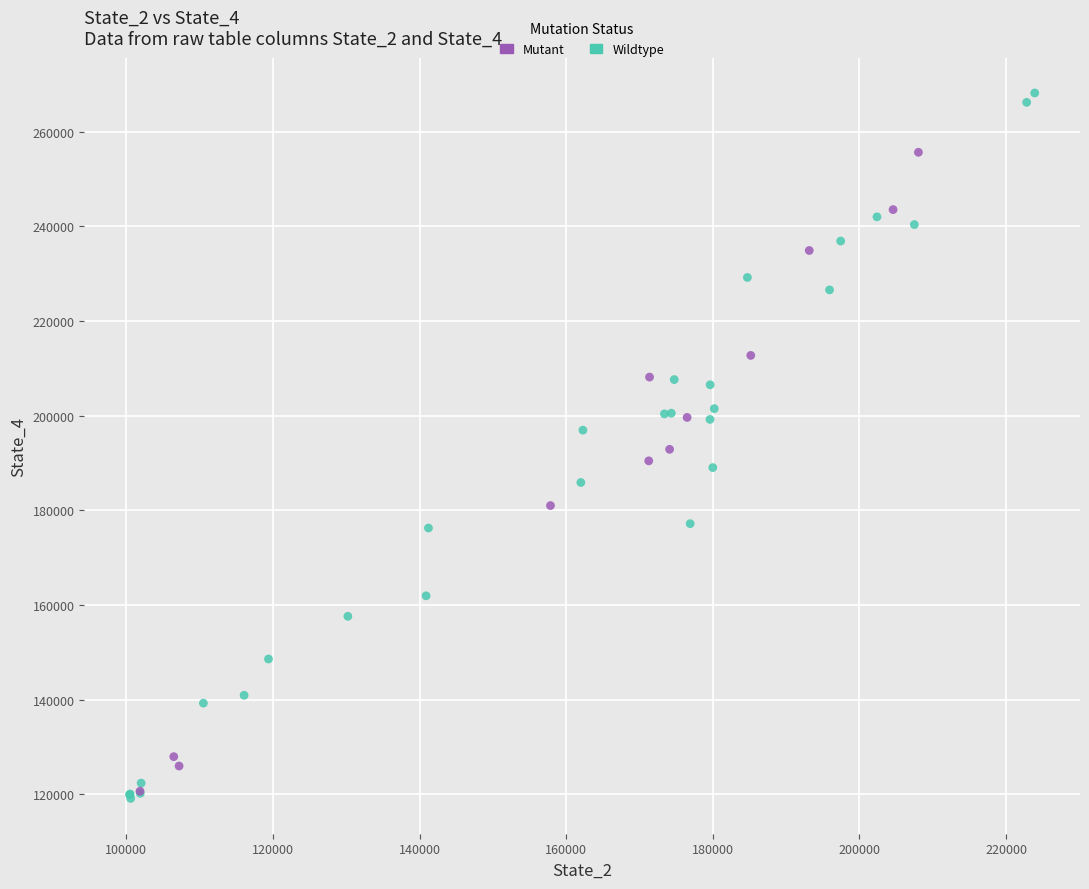

Which series contains the lowest Y value?

Wildtype